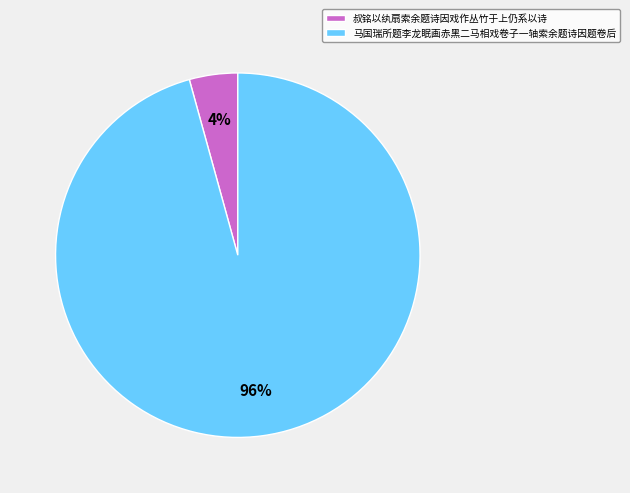

Which has a higher value, 叔铭以纨扇索余题诗因戏作丛竹于上仍系以诗 or 马国瑞所题李龙眠画赤黑二马相戏卷子一轴索余题诗因题卷后?

马国瑞所题李龙眠画赤黑二马相戏卷子一轴索余题诗因题卷后